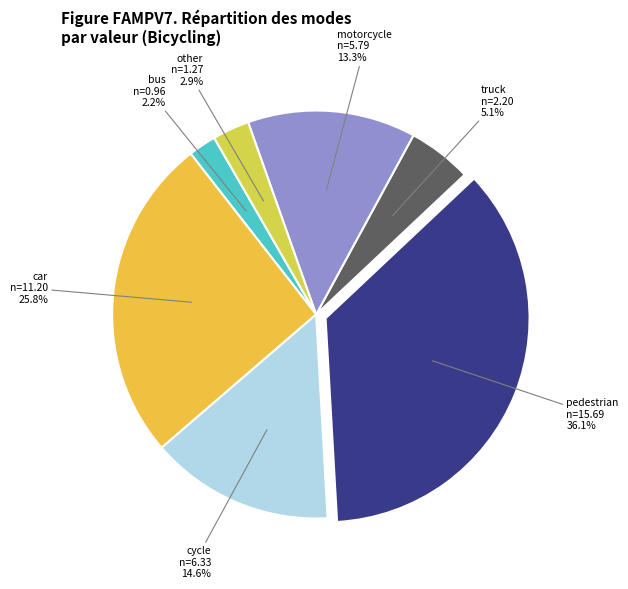

Rank the categories by value from lowest to highest.

bus, other, truck, motorcycle, cycle, car, pedestrian